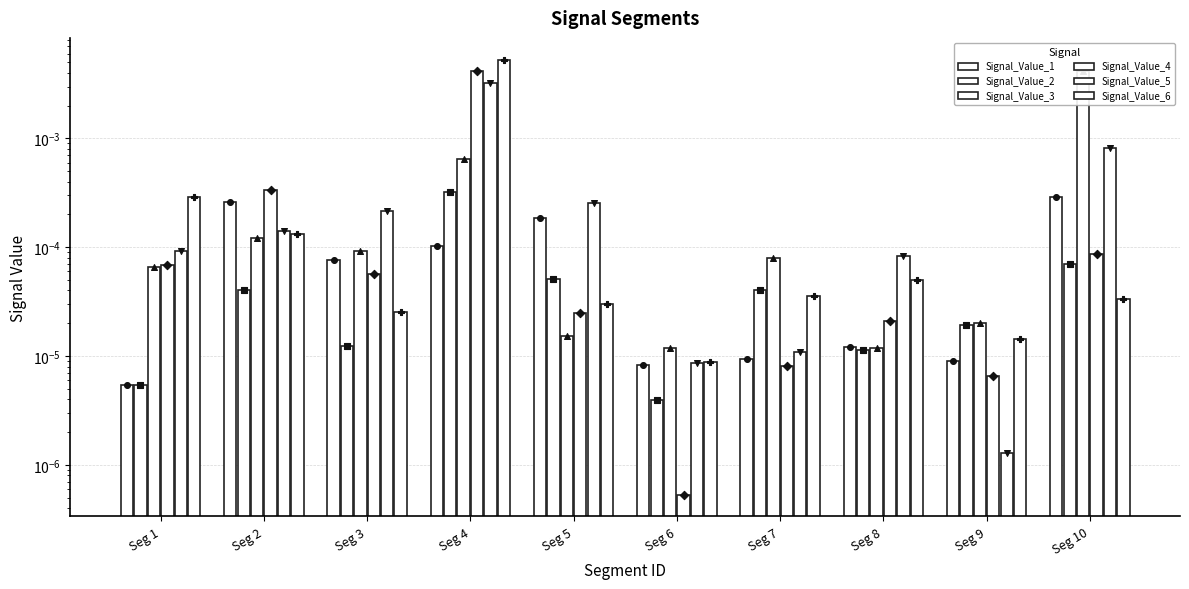

Is the value of Signal_Value_4 at Seg 1 greater than the value of Signal_Value_6 at Seg 9?

Yes